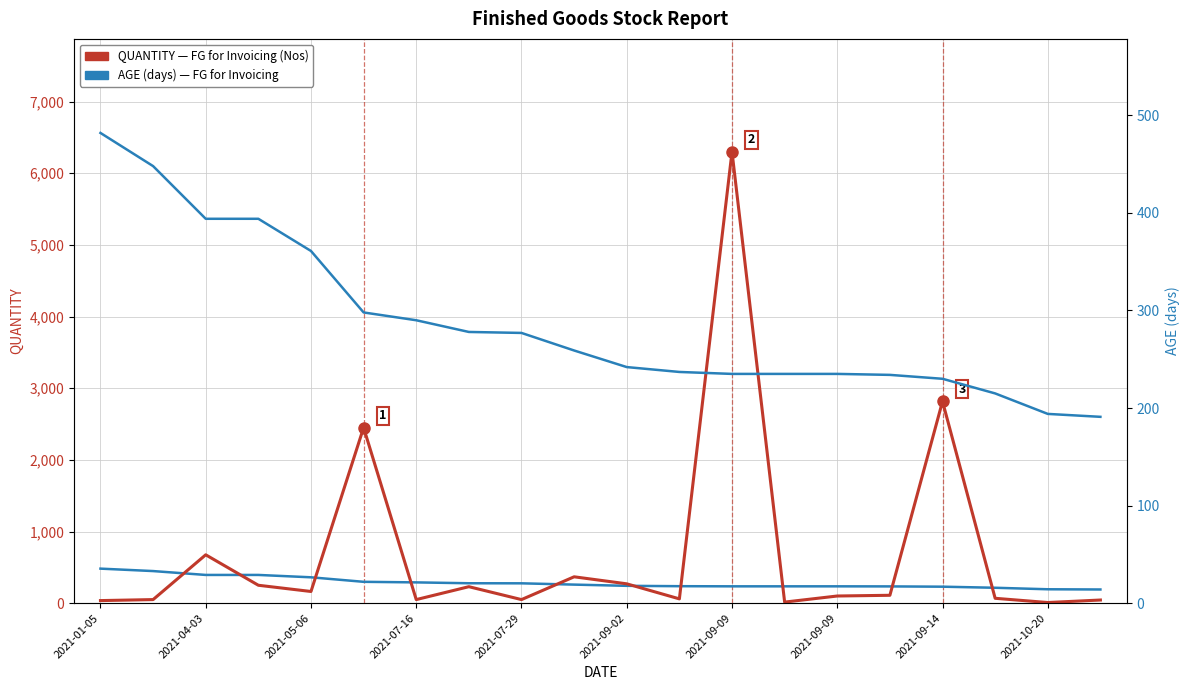

Which series has the largest total across all categories?

QUANTITY — FG for Invoicing